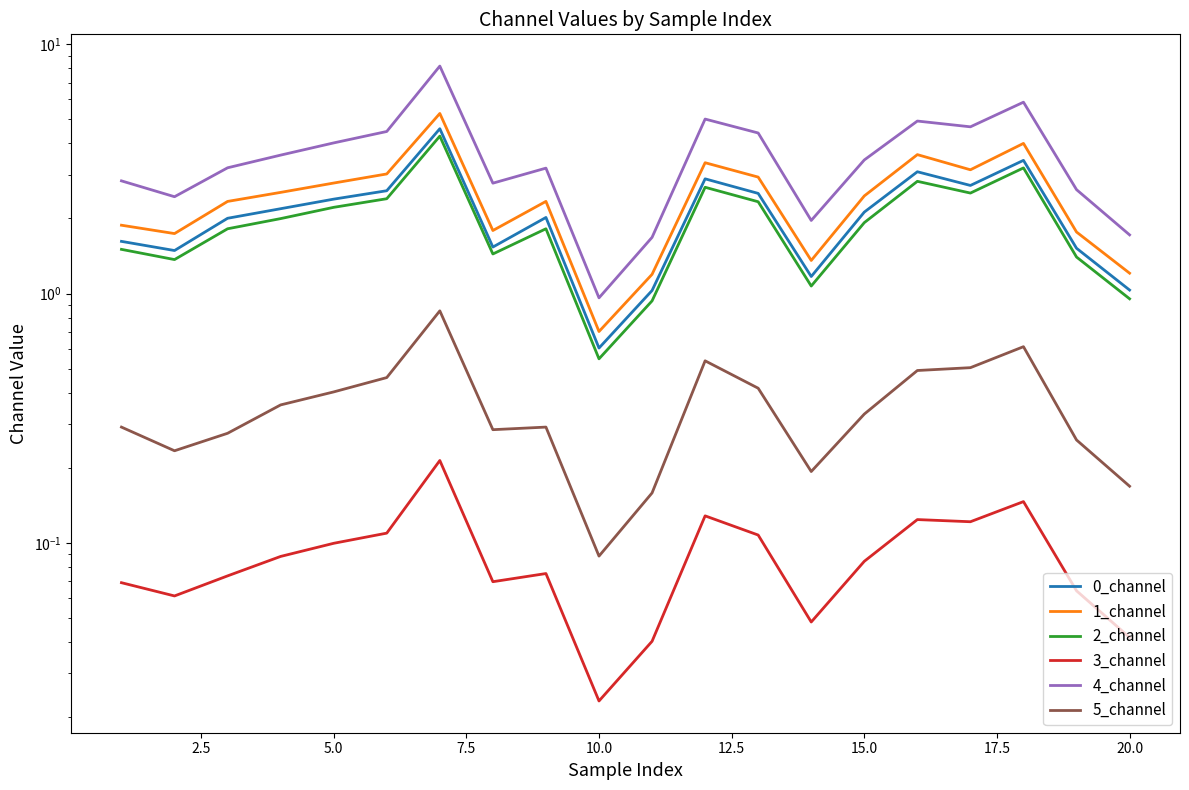

What is the total value across all series at 2.5?

7.3